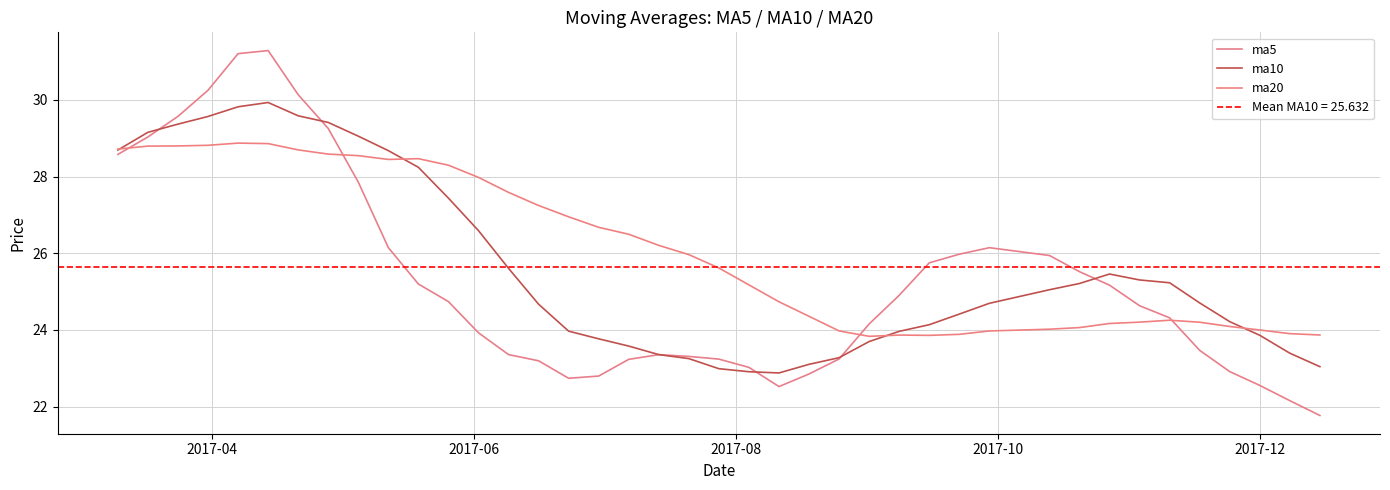

What is the average value of the ma20 series?

26.1